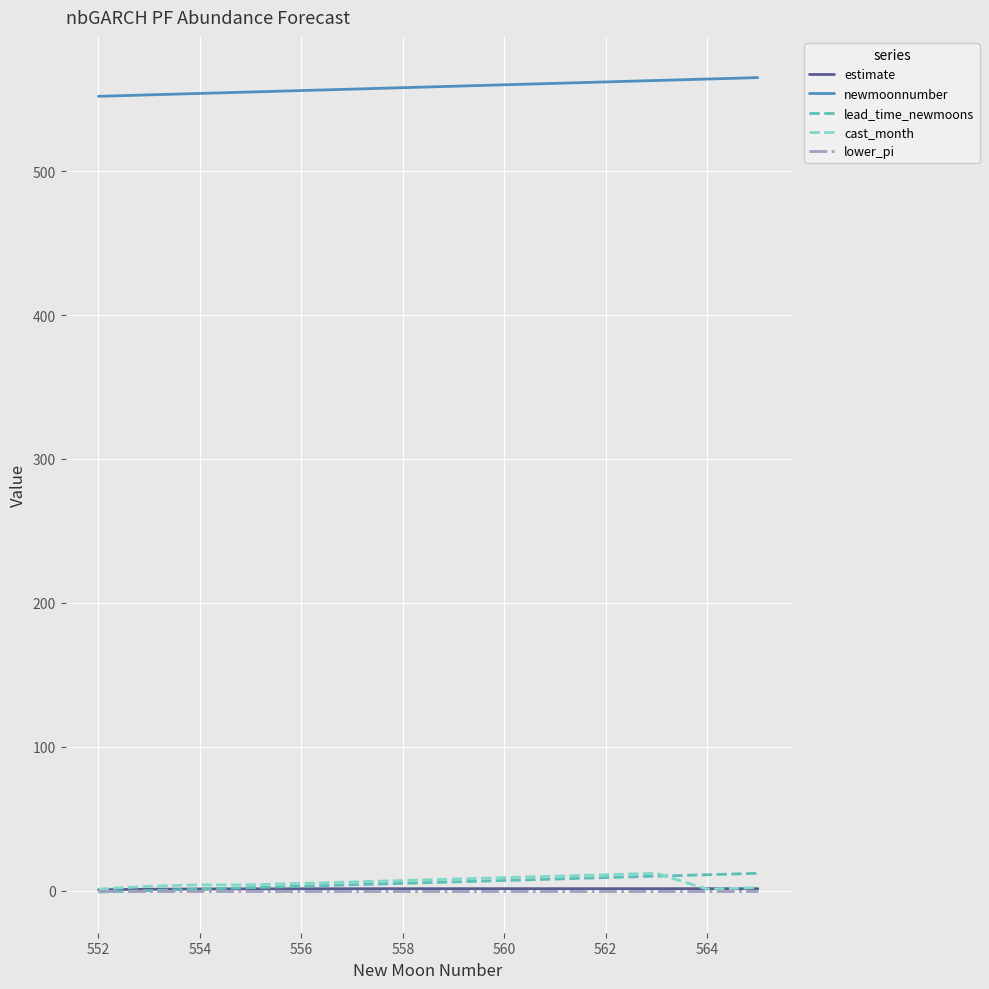

Which series has the largest total across all categories?

newmoonnumber